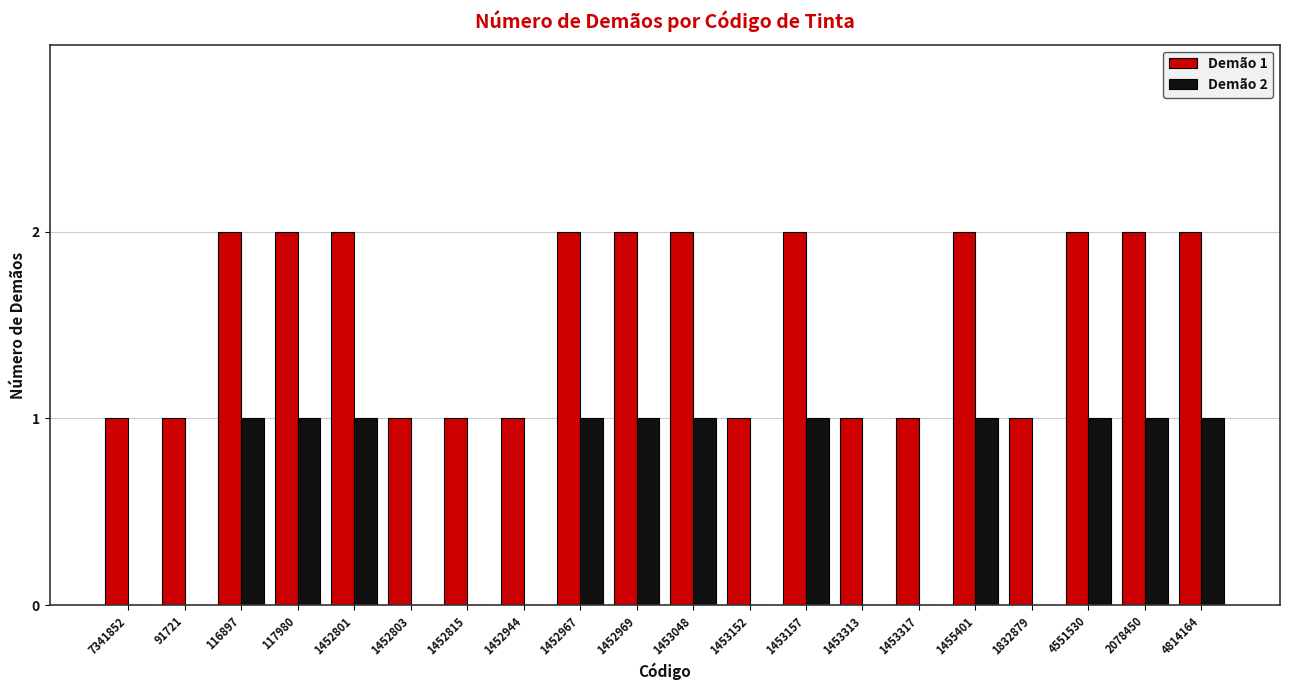

Which series has the largest total across all categories?

Demão 1